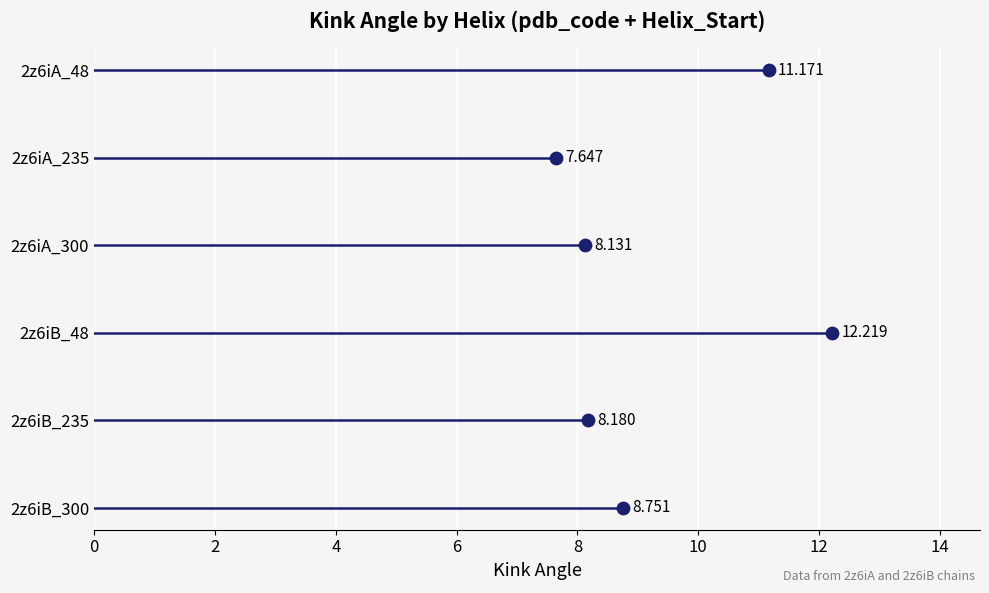

What is the ratio of the value at 2z6iA_48 to the value at 2z6iB_300?

1.3